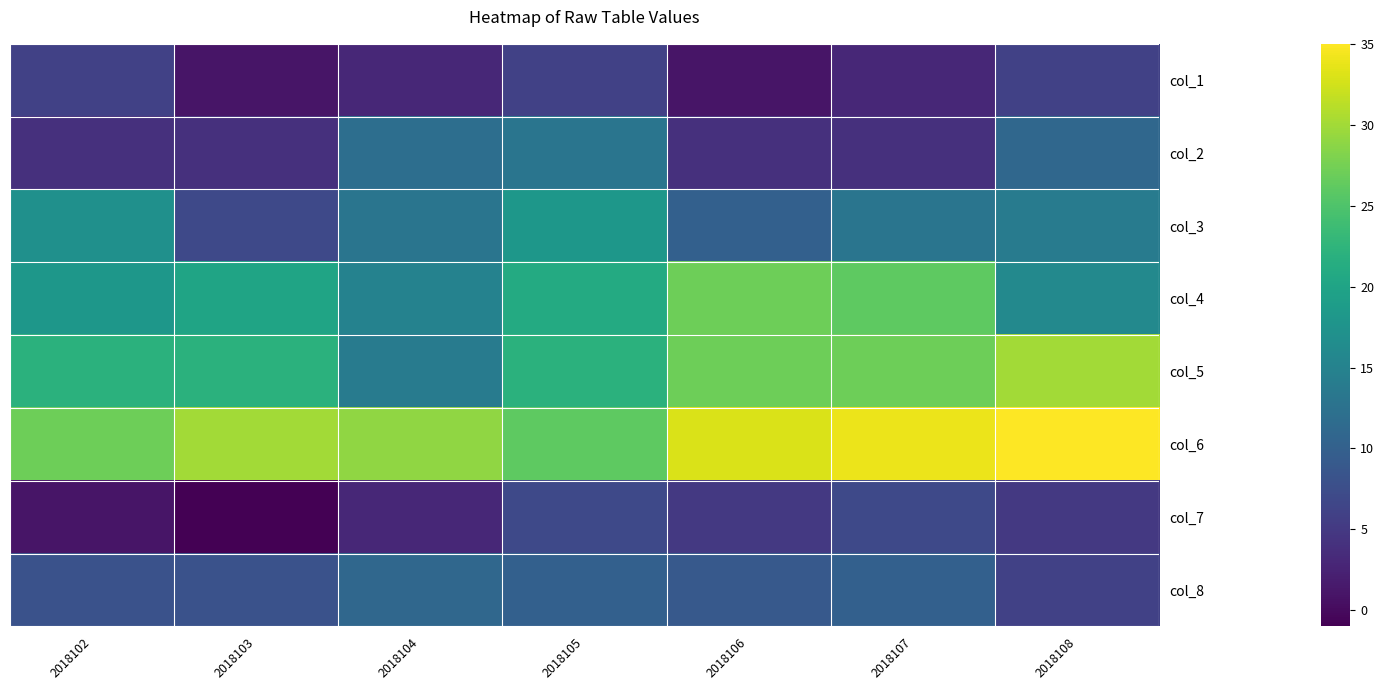

What is the difference between the highest and lowest values at 2018105?

20